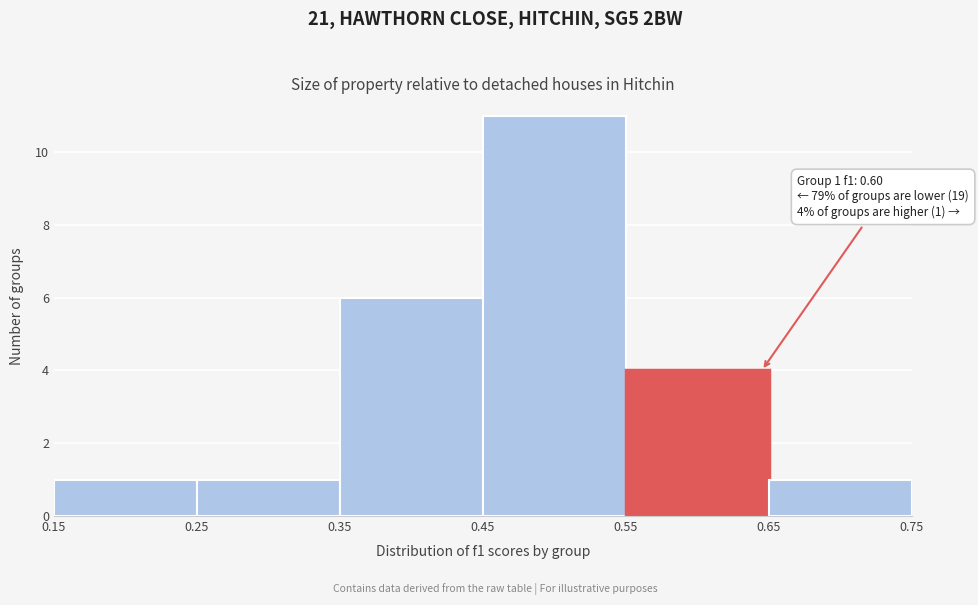

Which range on the x-axis has the tallest bar?

0.45 to 0.55